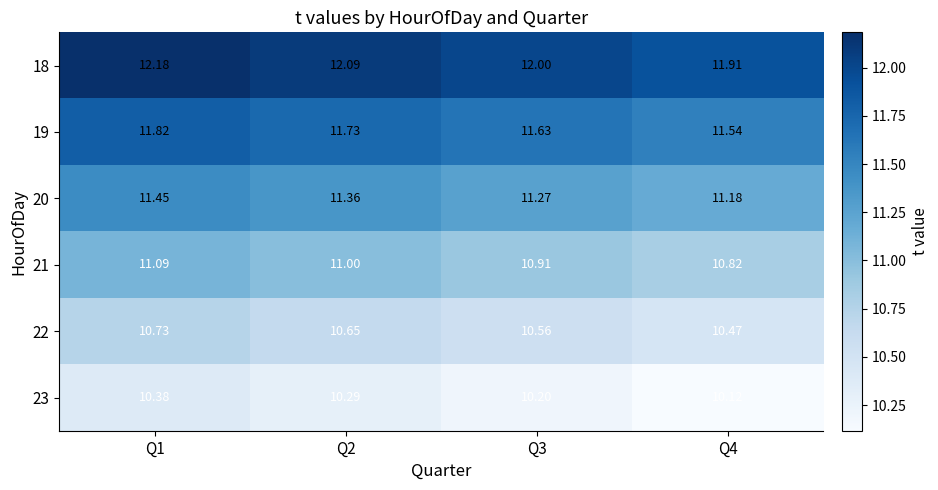

At which category does the chart reach its peak across all series?

Q1